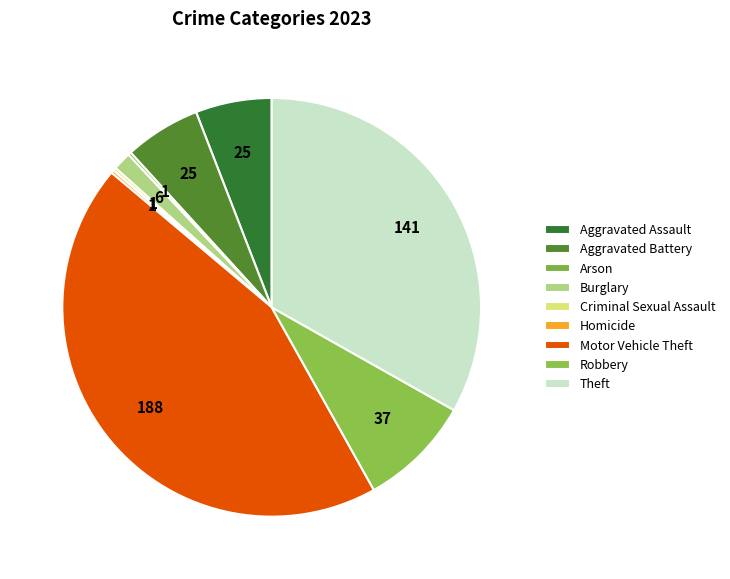

To the nearest percent, what is the combined percentage of Aggravated Assault and Robbery?

15%